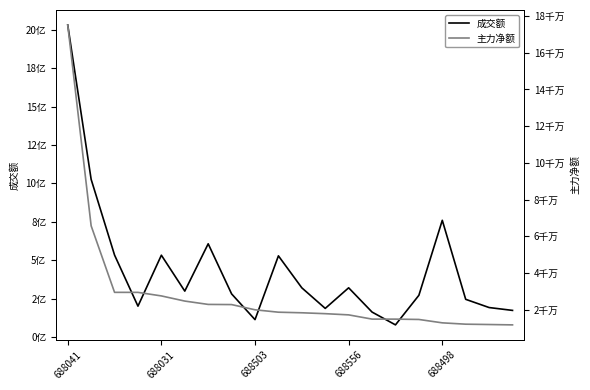

What is the smallest value displayed?

11733790